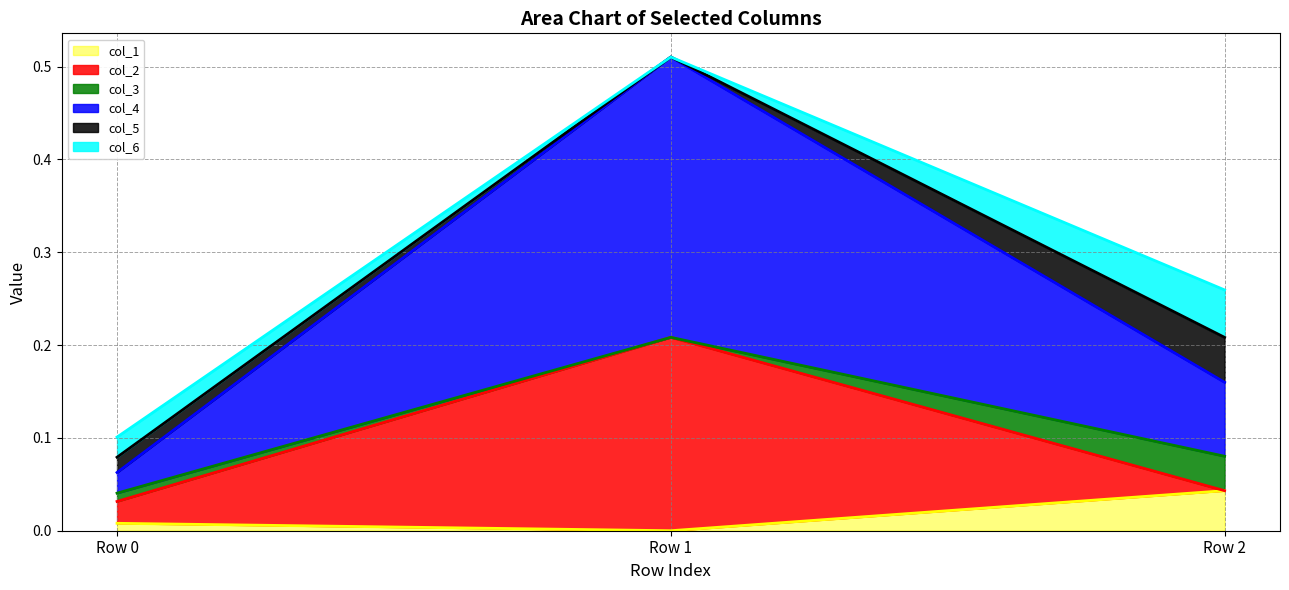

Which series has the largest range (max minus min)?

col_4